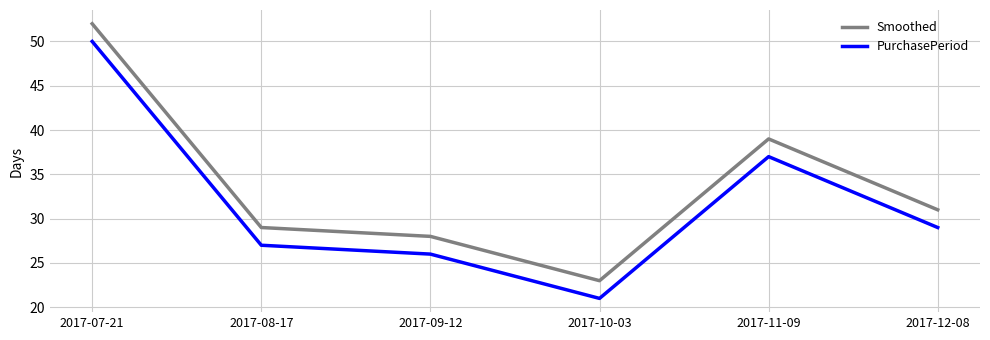

Reading left to right, list all the values displayed in this chart.

Smoothed: 2017-07-21=52	2017-08-17=29	2017-09-12=28	2017-10-03=23	2017-11-09=39	2017-12-08=31
PurchasePeriod: 2017-07-21=50	2017-08-17=27	2017-09-12=26	2017-10-03=21	2017-11-09=37	2017-12-08=29